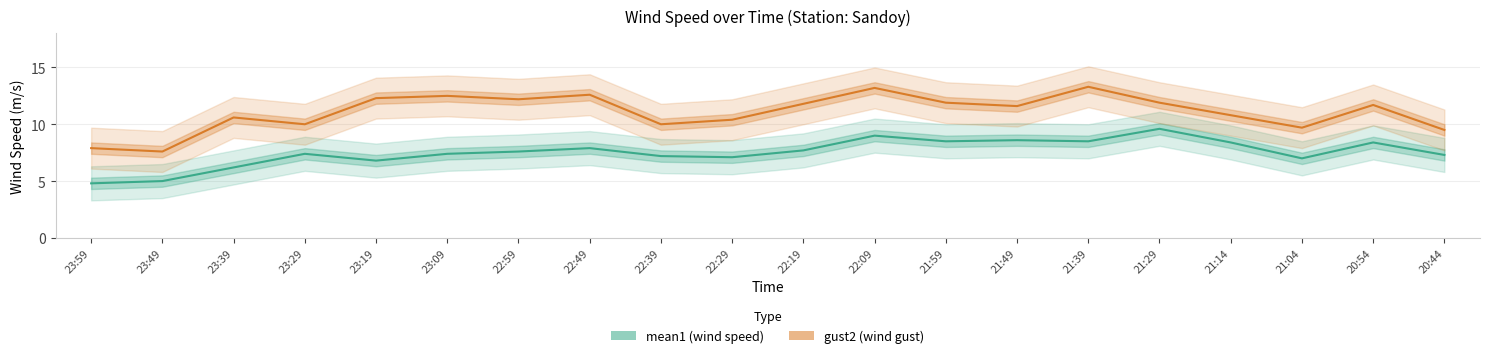

Is the value of gust2 at 21:14 greater than the value of mean1 at 21:49?

Yes